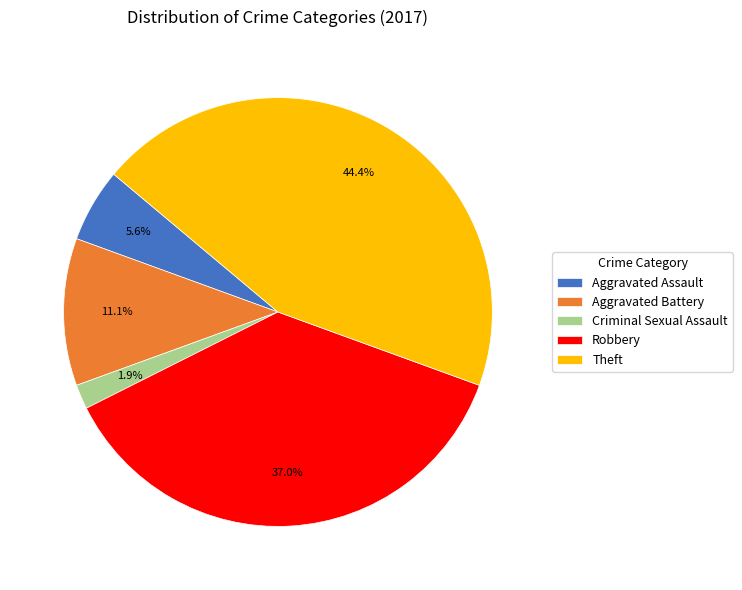

To the nearest percent, what portion does Aggravated Assault represent?

6%